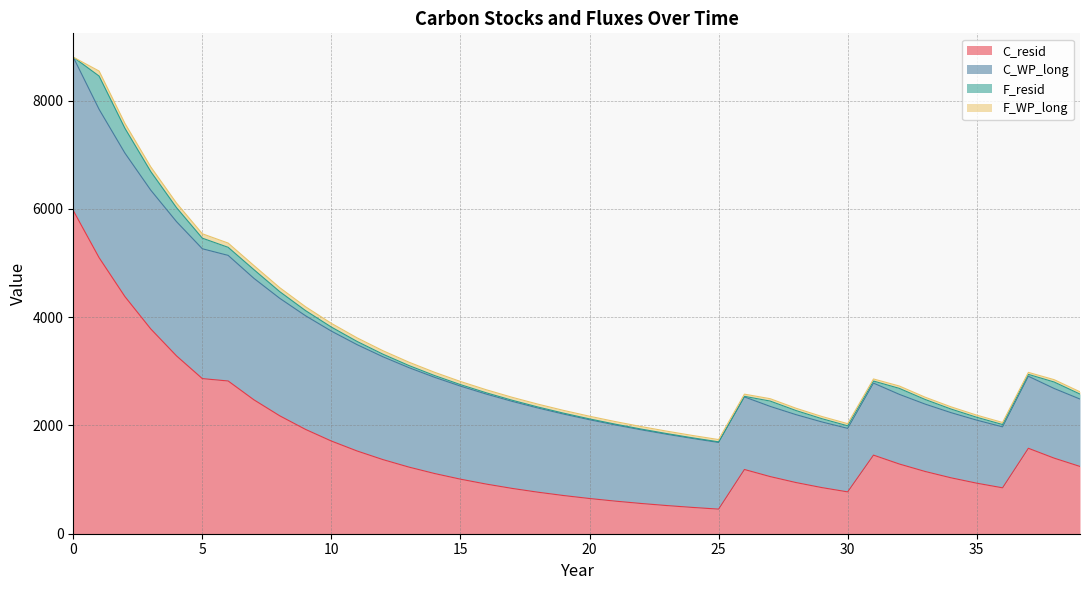

What is the maximum value for C_resid?

5970.5